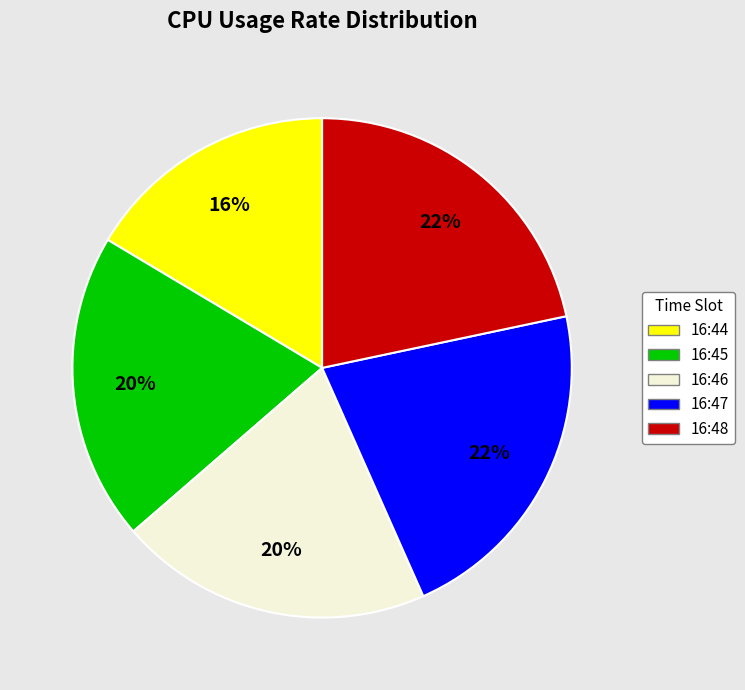

To the nearest percent, what portion does 16:47 represent?

22%